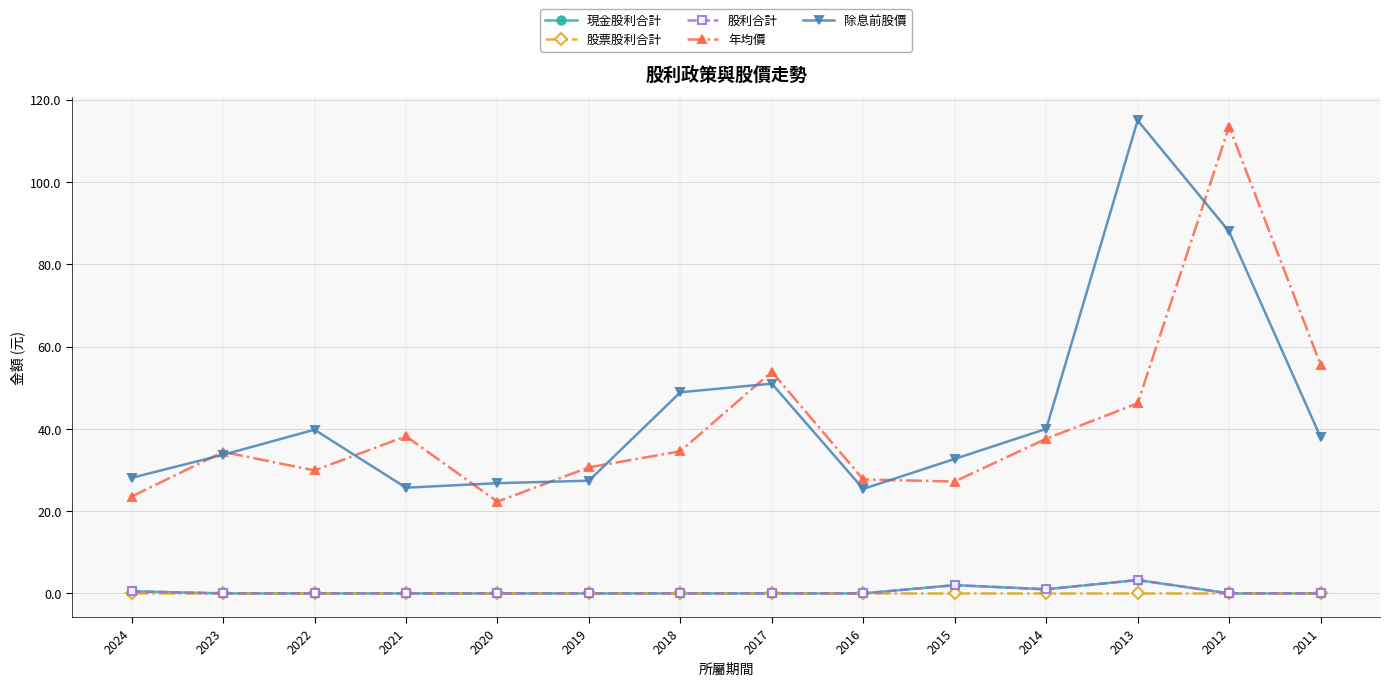

What is the greatest value displayed?

115.0